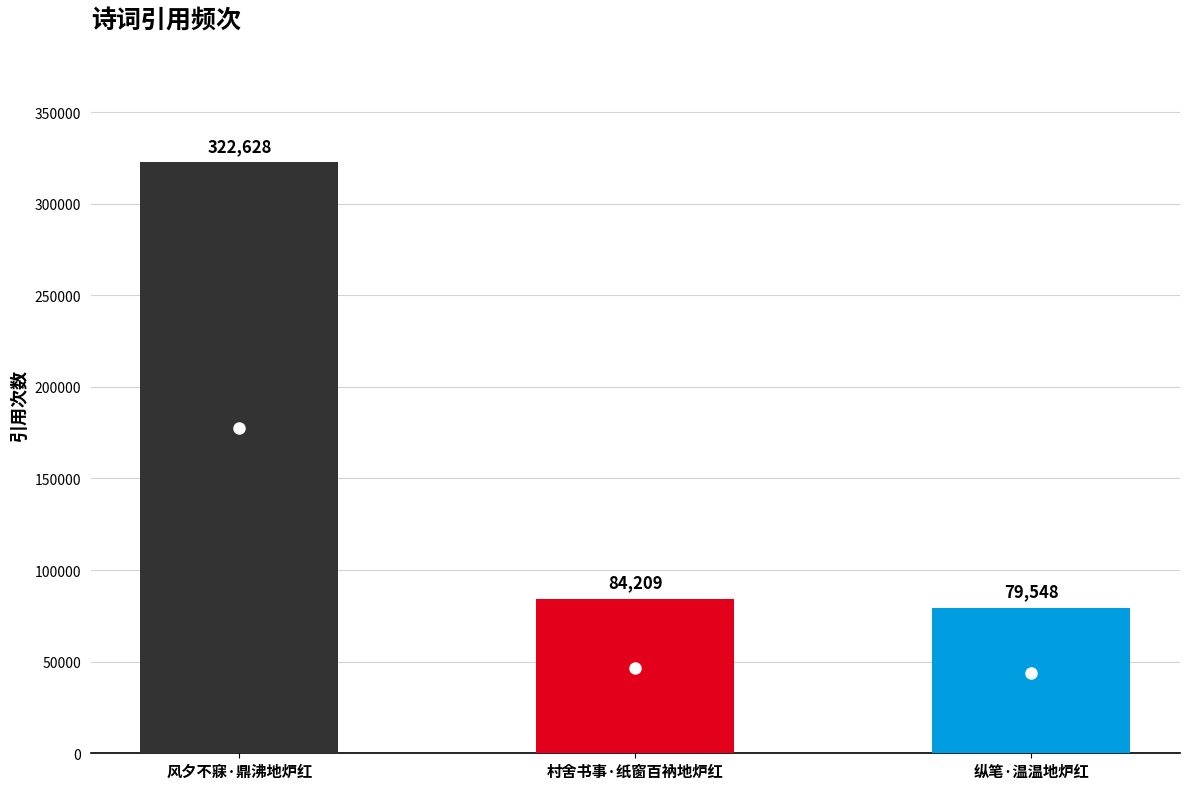

True or false: the data shows 84209 at 村舍书事·纸窗百衲地炉红.

True